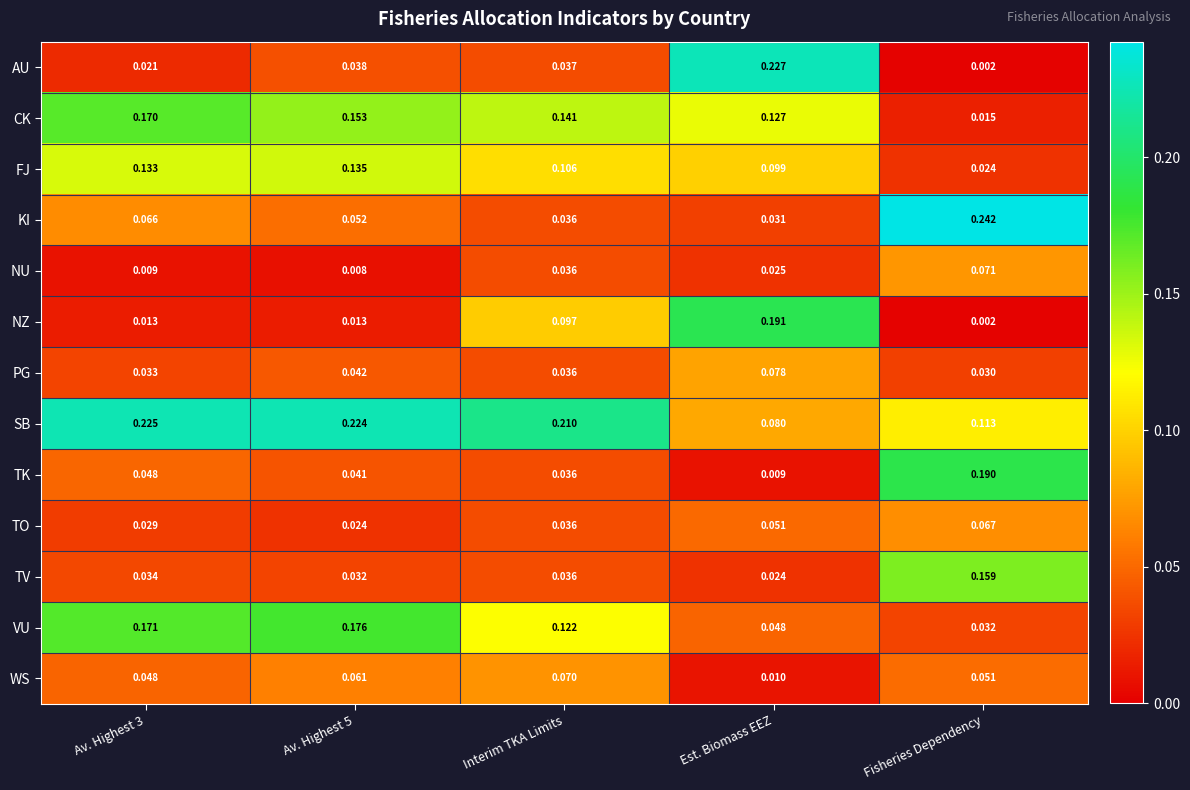

Which series changed the most between Av. Highest 3 and Est. Biomass EEZ?

AU